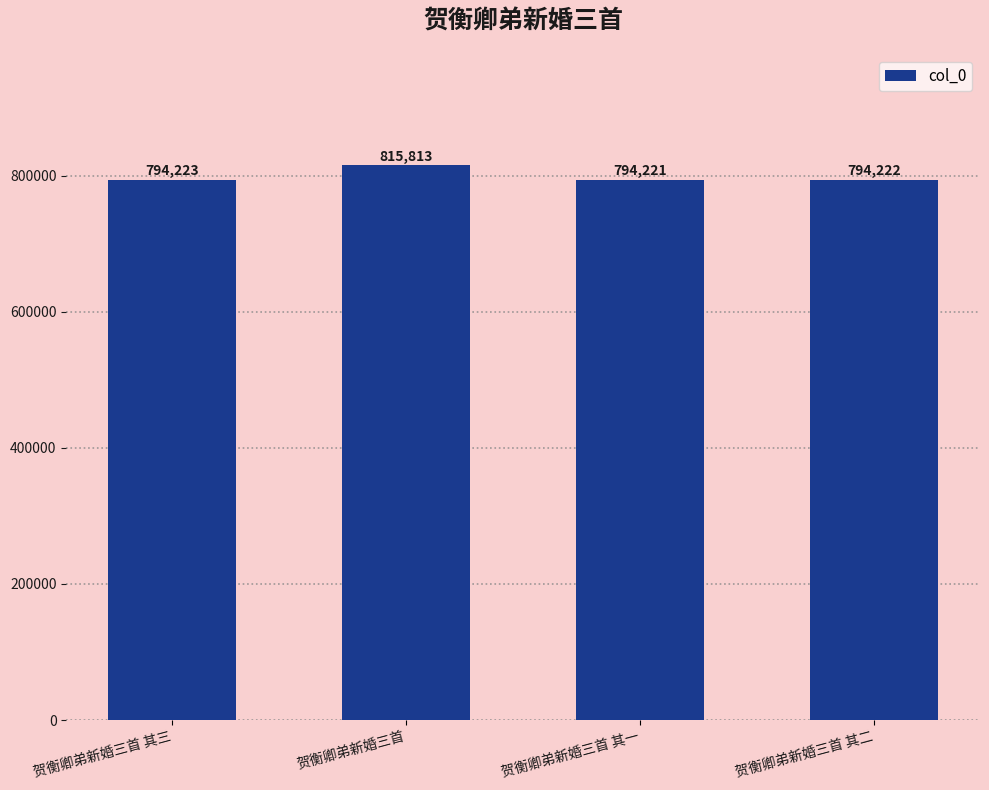

The chart shows a value of 815813 at 贺衡卿弟新婚三首. True or false?

True